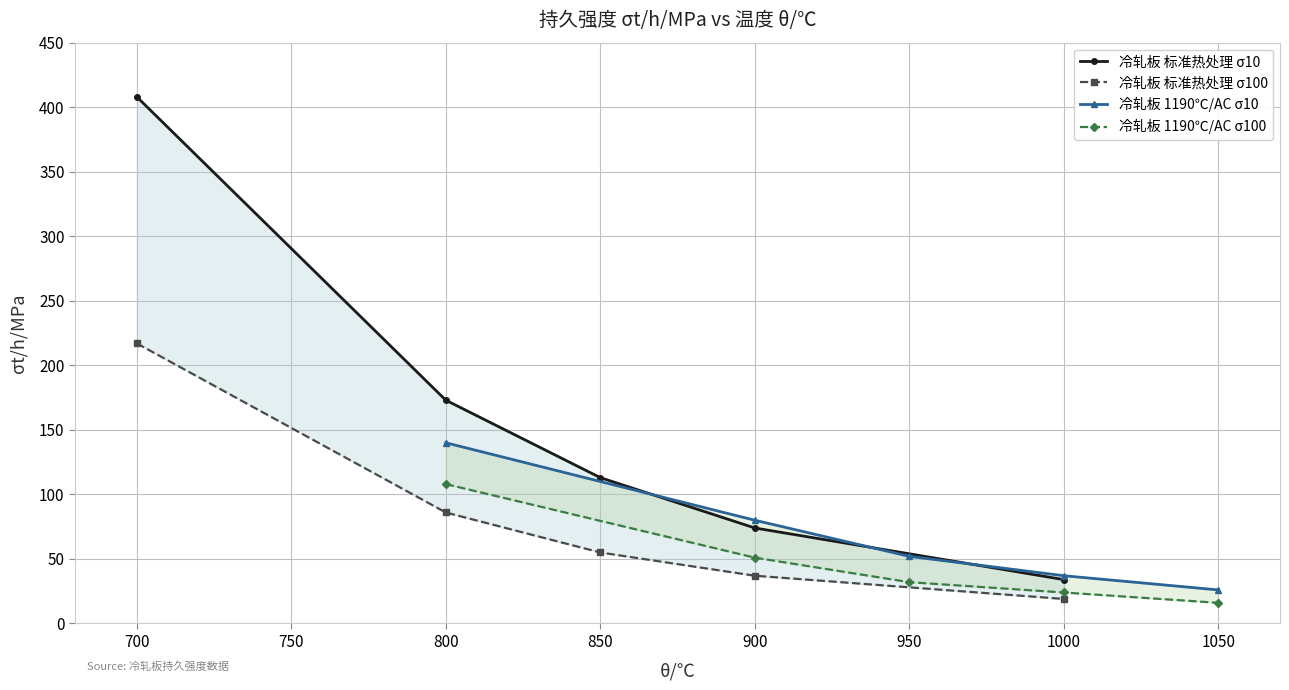

What is the highest value of the 冷轧板 标准热处理 σ10 series?

408